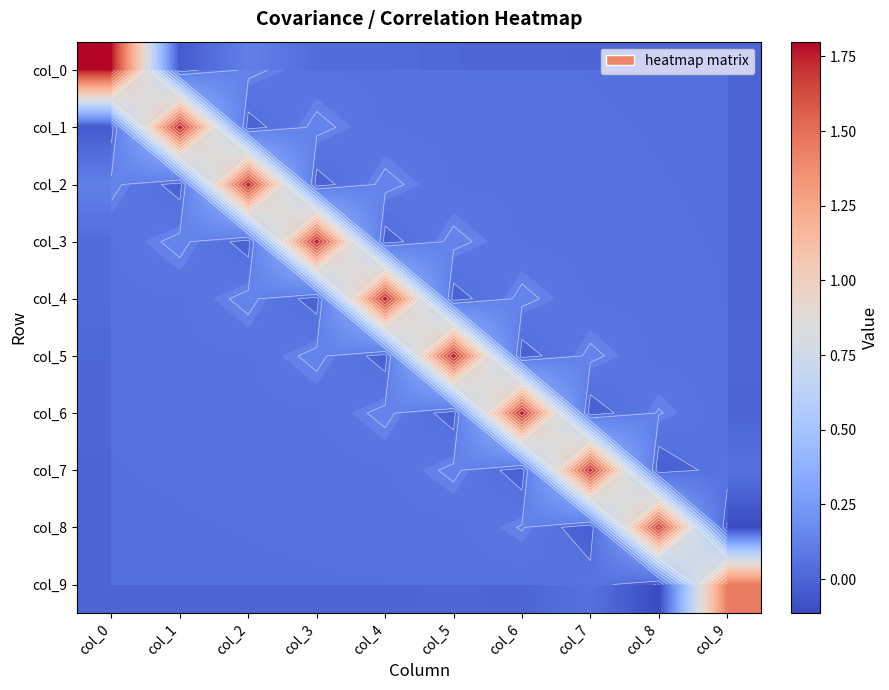

The col_9 series shows 0.0 at col_5. True or false?

True